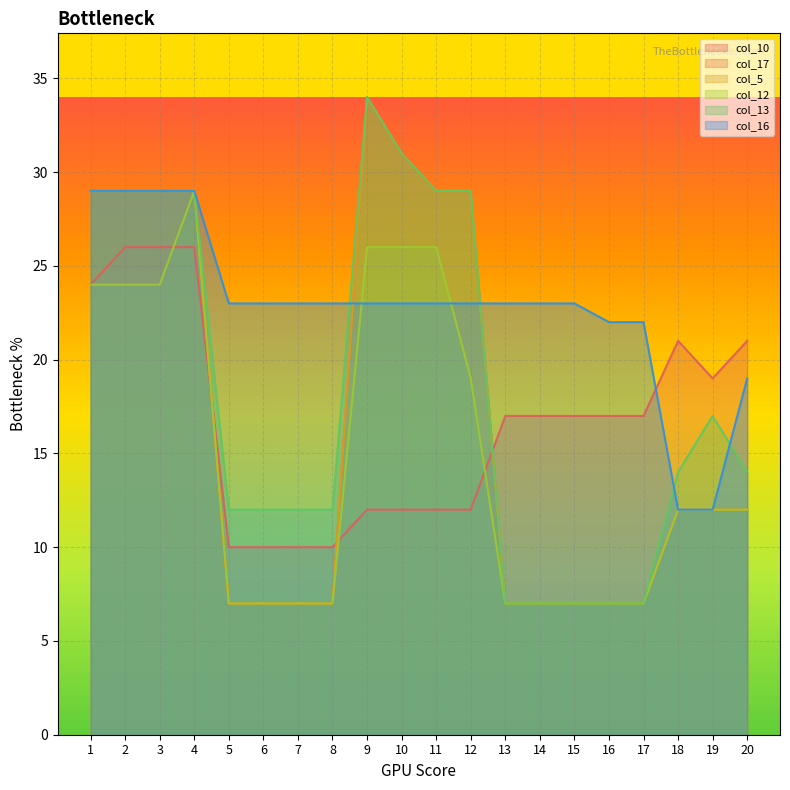

At which label does col_5 reach its peak?

9